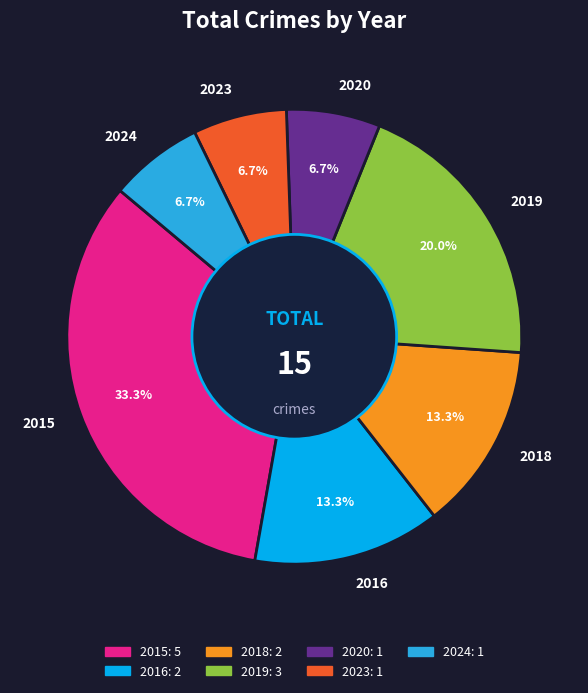

Is there a majority slice in this chart?

No